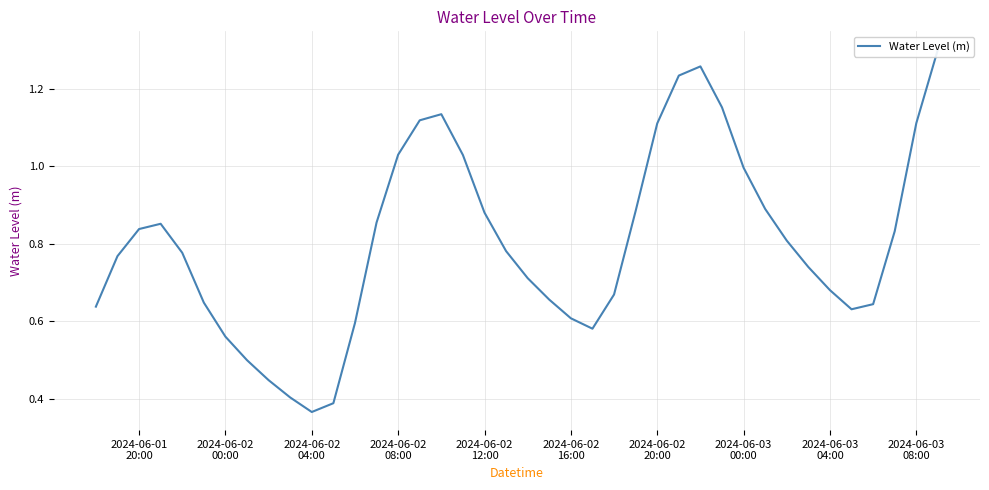

What is the value of the 16th point from the left?

1.1